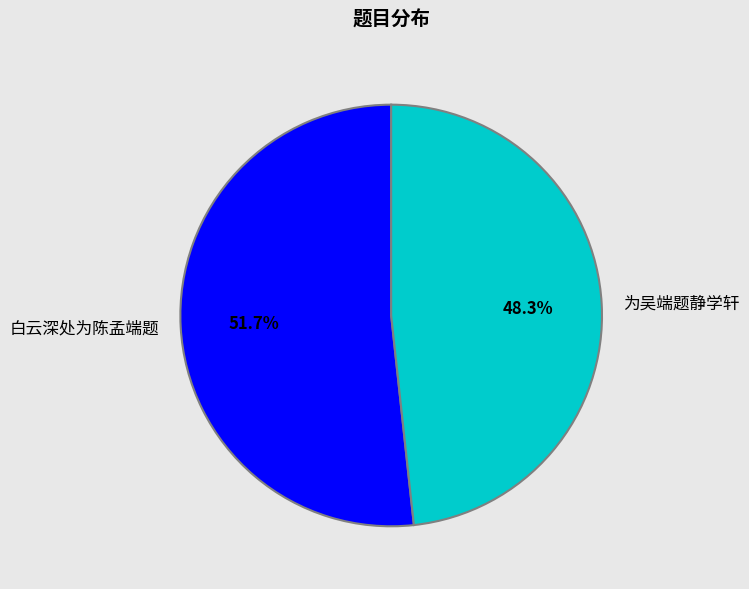

Rank the categories by value from highest to lowest.

白云深处为陈孟端题, 为吴端题静学轩